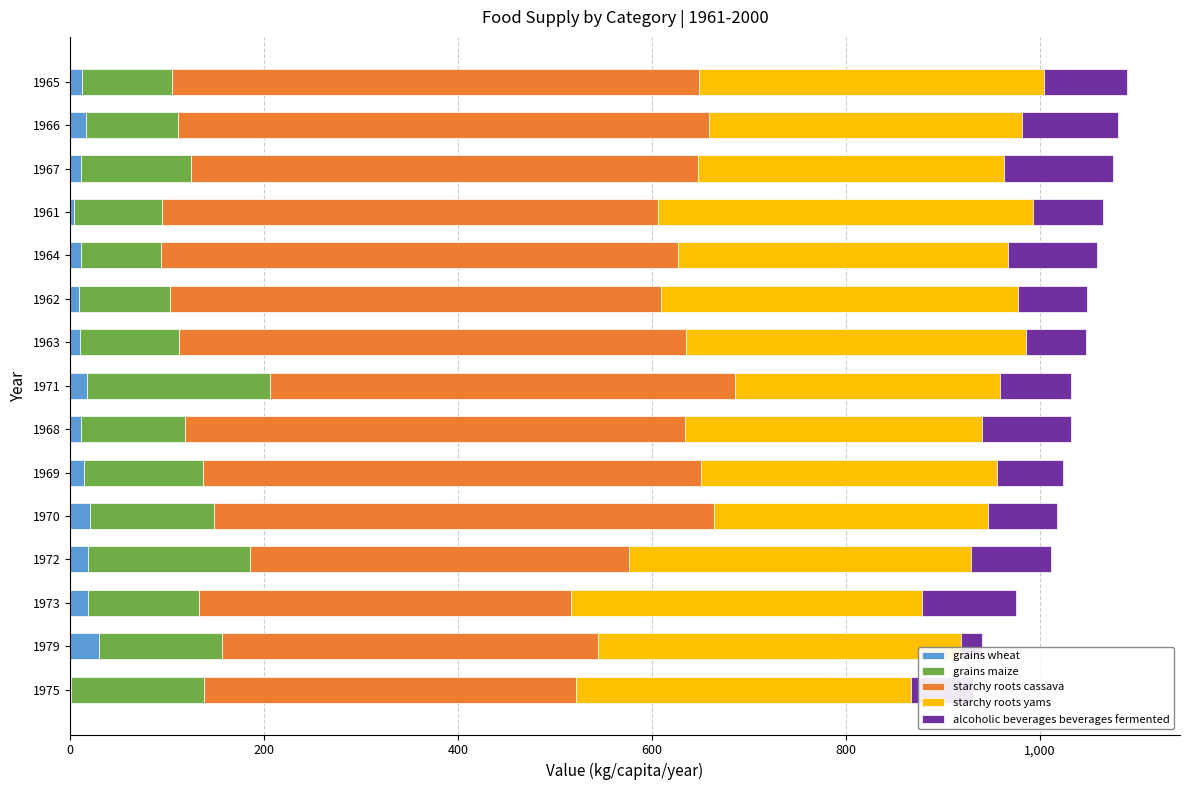

What is the highest value of the grains wheat series?

29.6